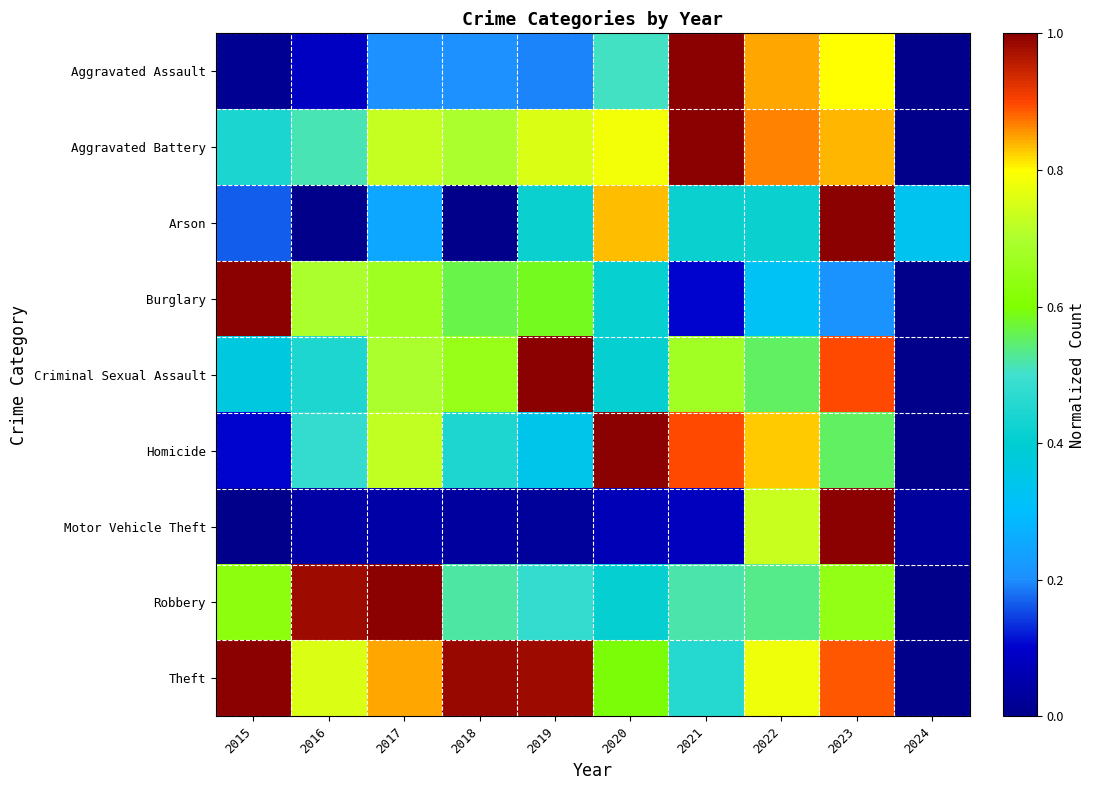

Which has a higher value, 2018 or 2017?

2018